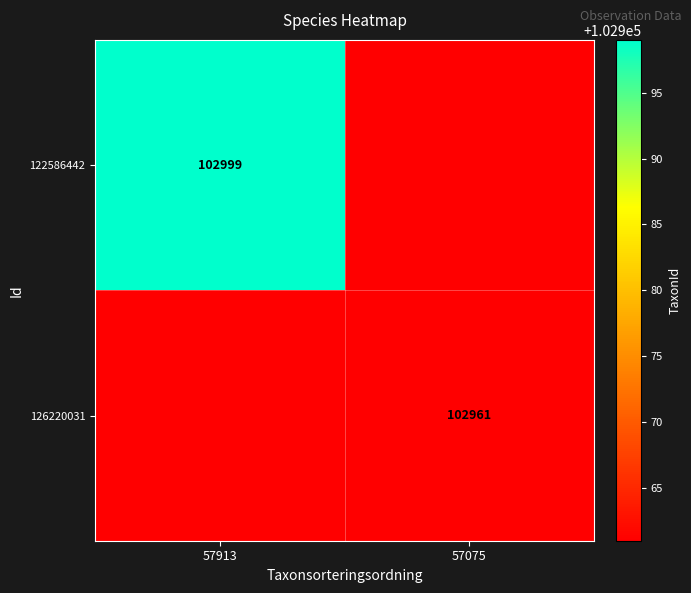

What is the greatest value displayed?

102999.0